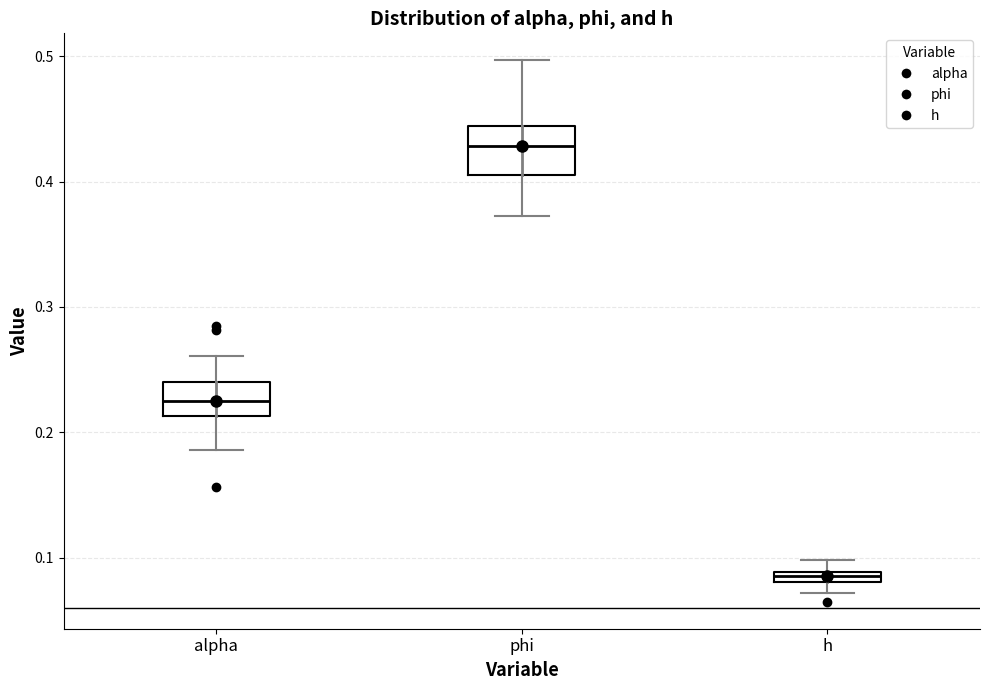

Where is the upper edge of the box for alpha on the y-axis? The values are not printed on the chart, so give them approximately, as read against the axis.

0.24